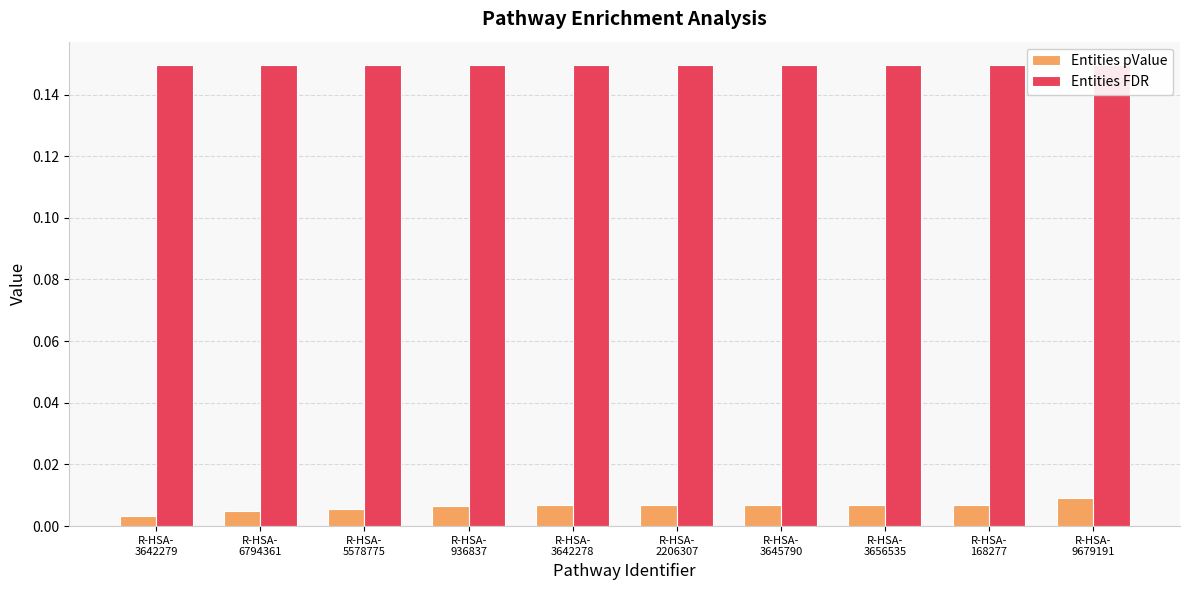

List the series in order of their peak value, highest first.

Entities FDR, Entities pValue